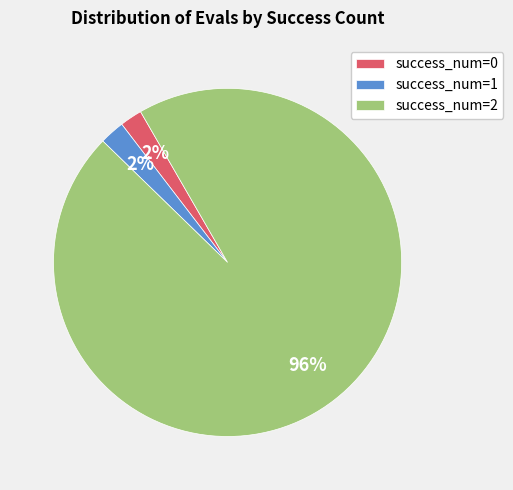

Is it true that success_num=2 is 84% of the pie?

False